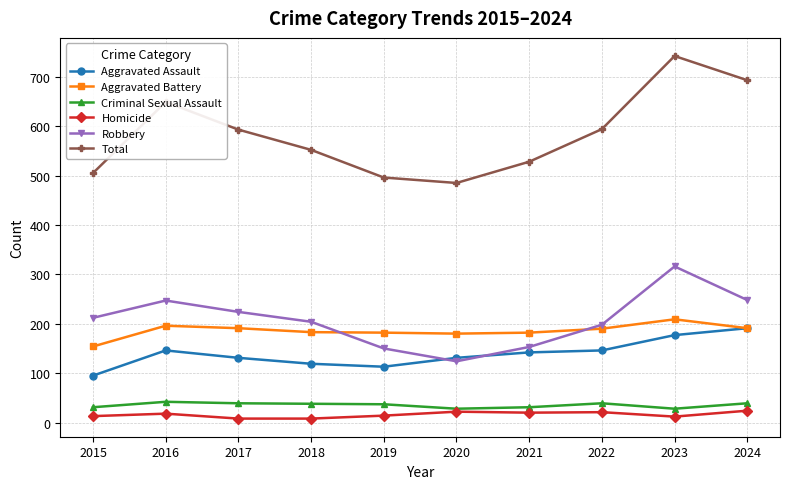

How many lines are shown in the chart?

6